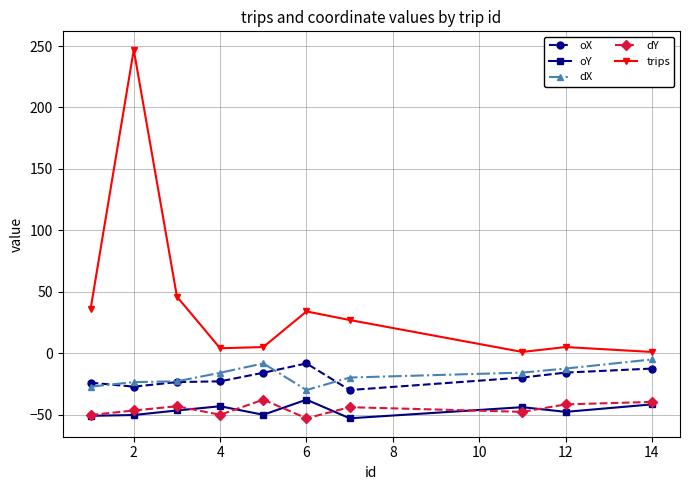

Which series has the largest total across all categories?

trips